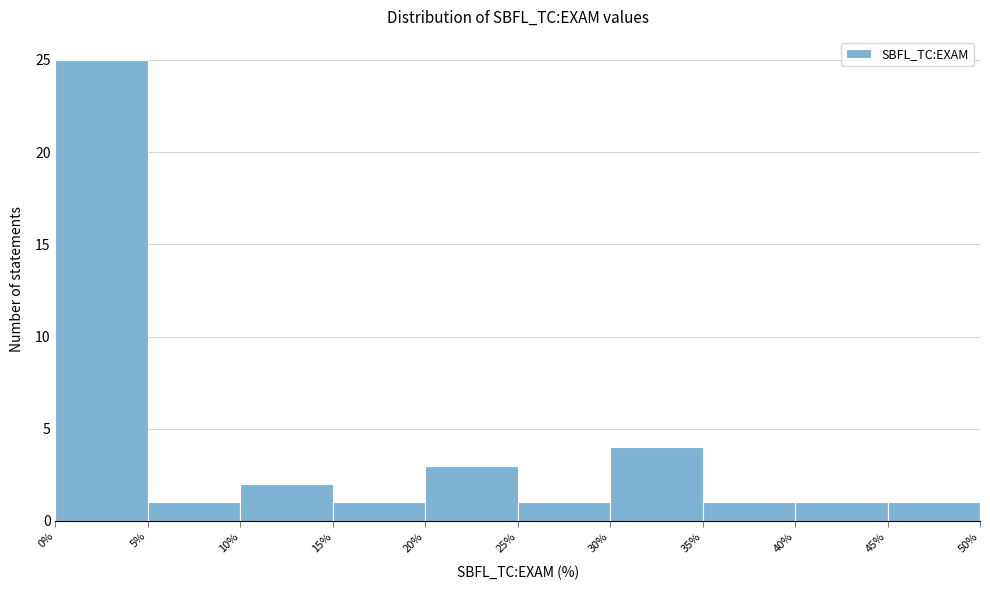

Which range on the x-axis has the tallest bar?

0% to 5%